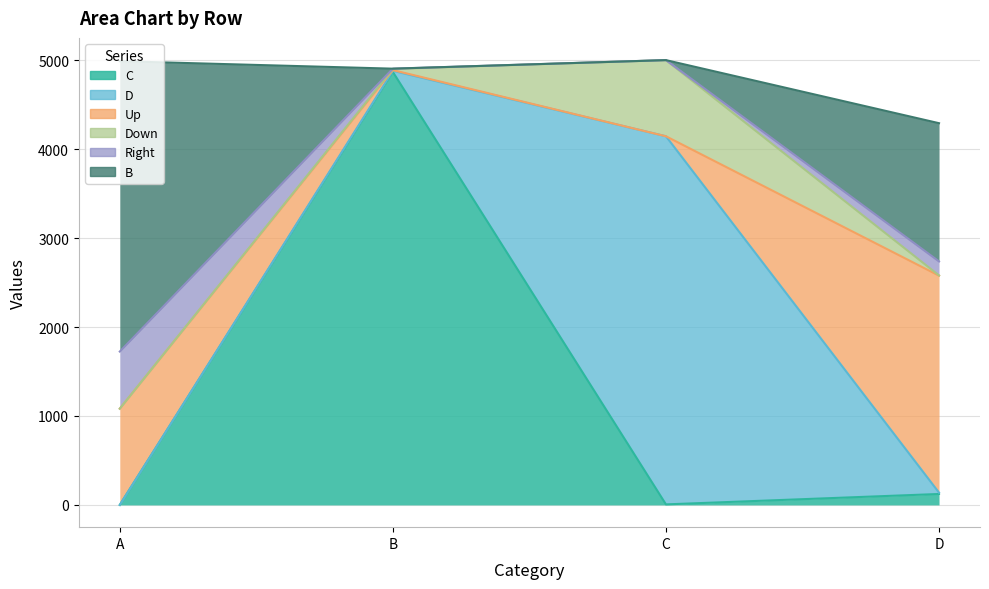

Where is the first local maximum for D?

C